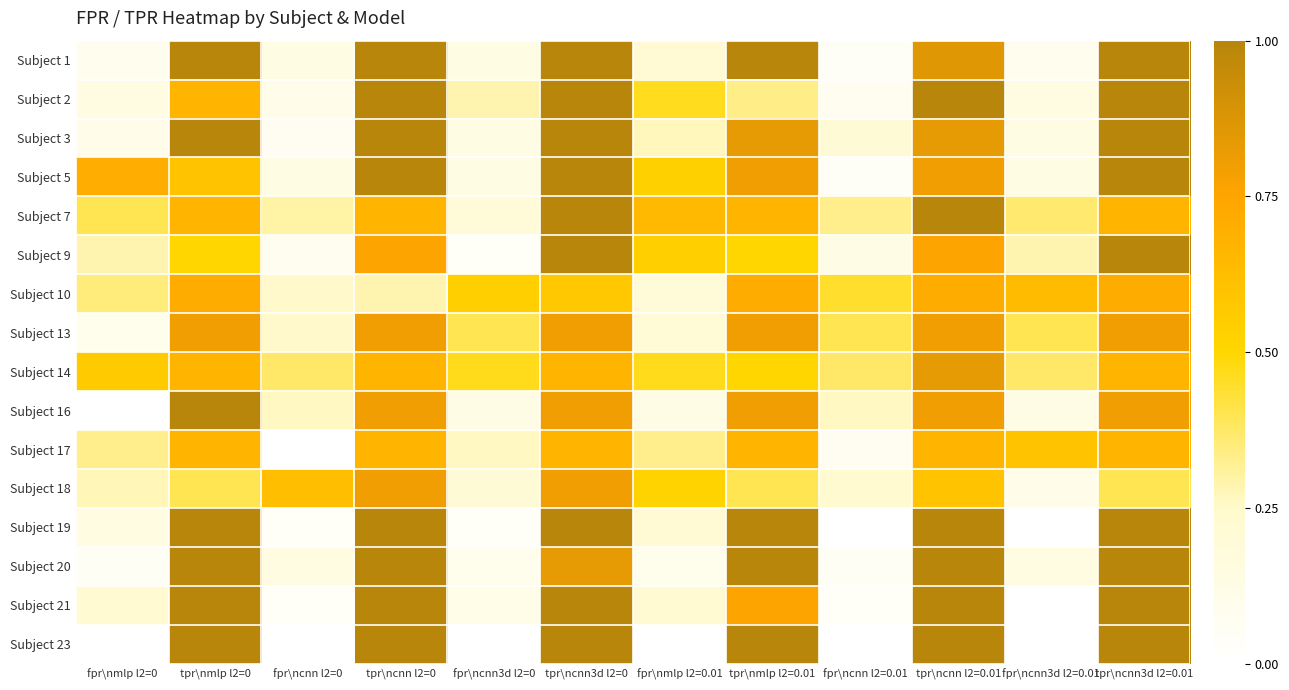

Which series has the widest spread of values?

Subject 16